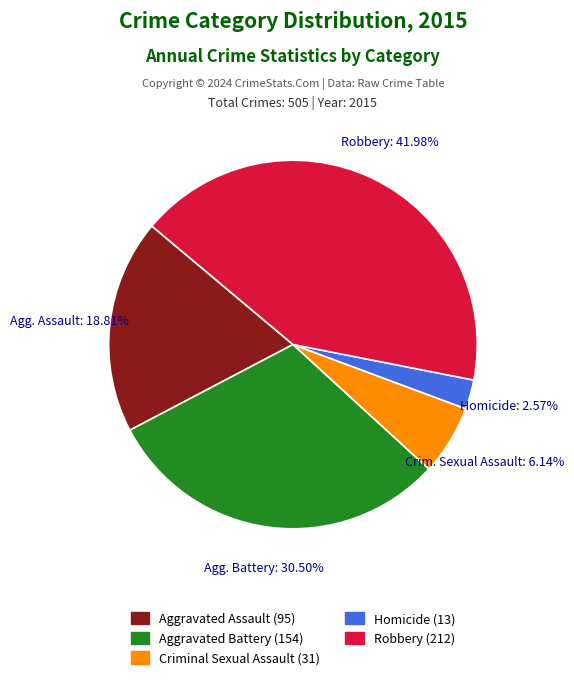

To the nearest percent, what is the difference between the Criminal Sexual Assault and Robbery slice percentages?

36%